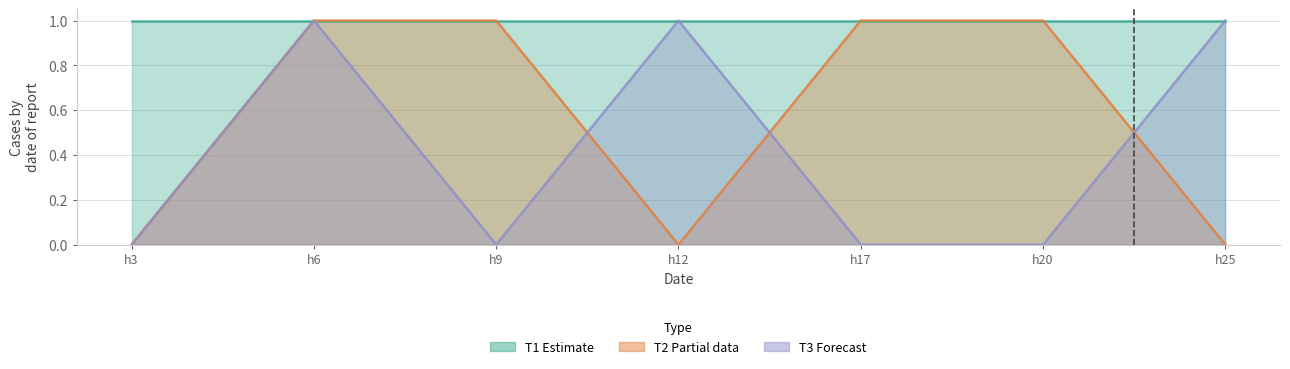

What is the highest value of the T3 series?

1